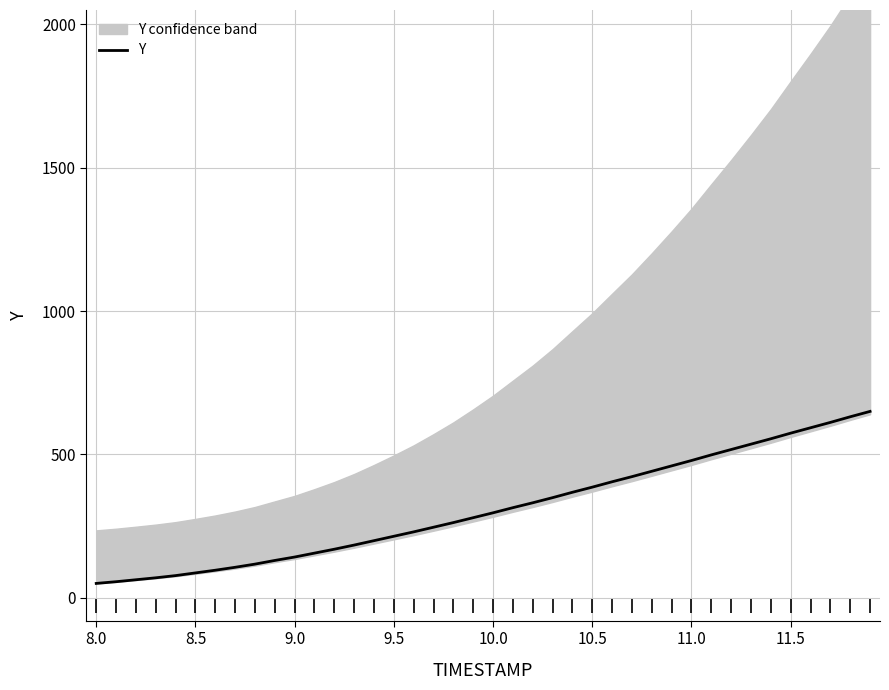

True or false: the data has more than 2 interior local peaks.

False